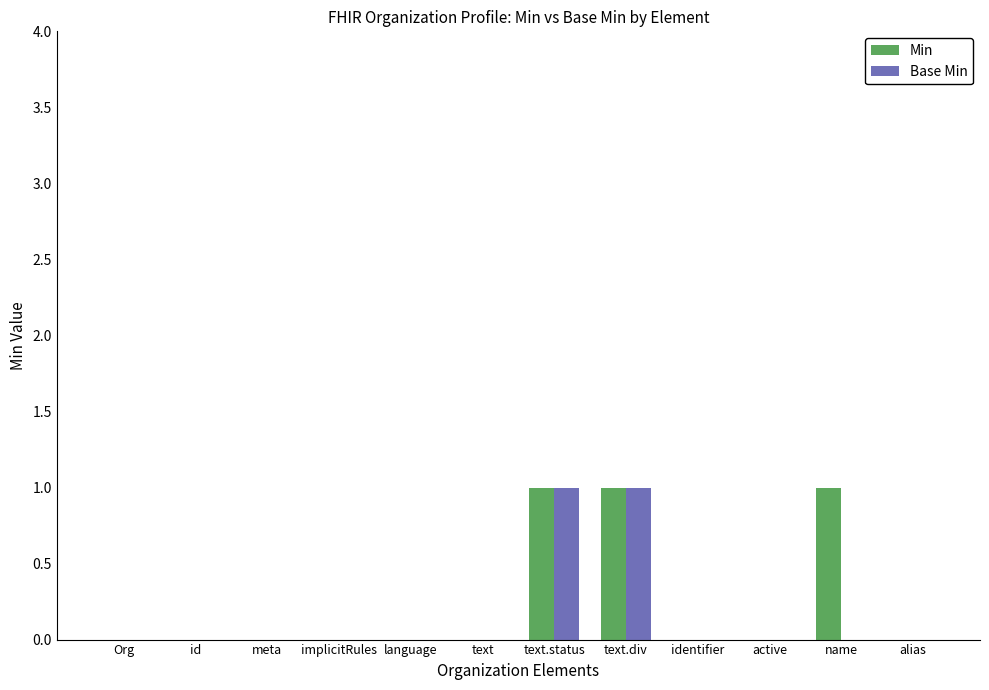

Which series has the largest total across all categories?

Min